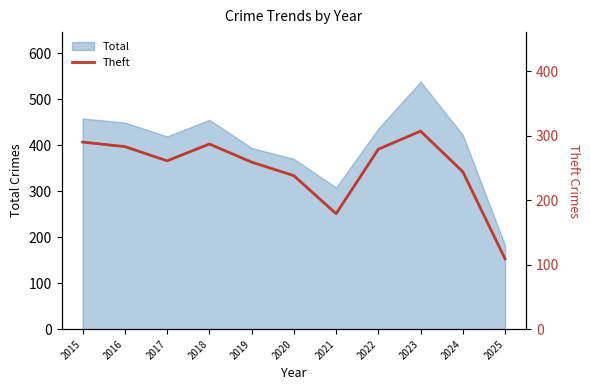

What is the sum of all values?

2736